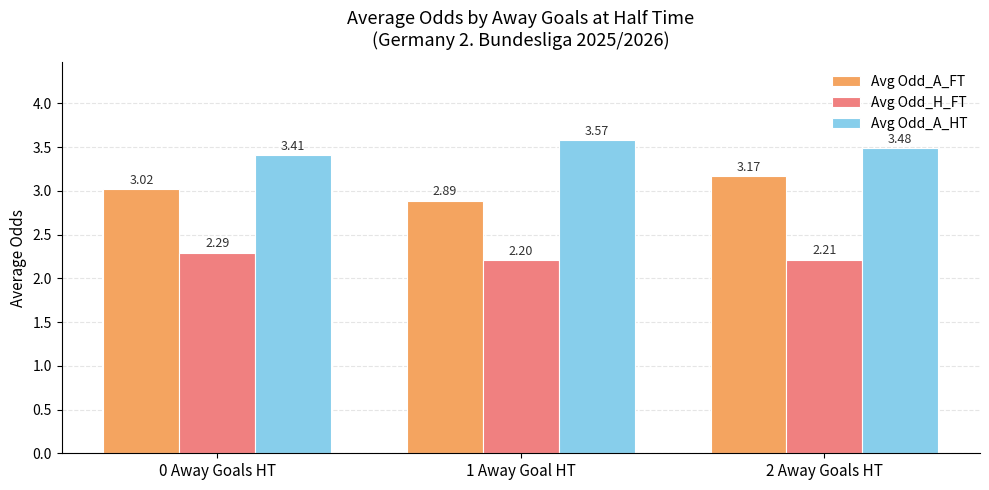

Does the chart contain stacked bars?

No